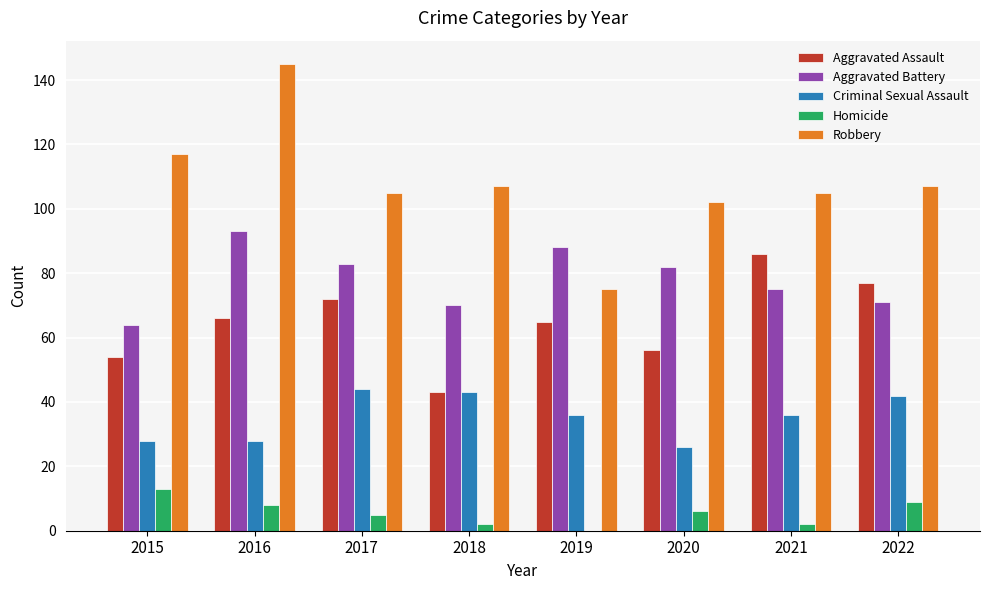

How many groups of bars are there?

8